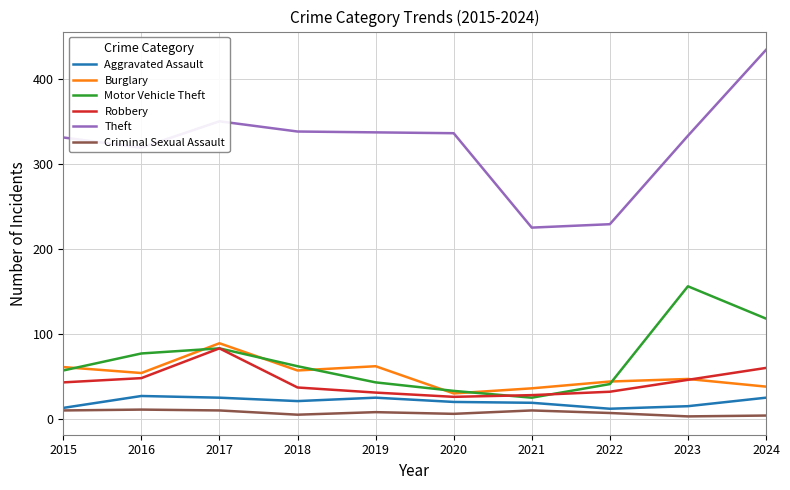

What is the smallest value displayed?

3